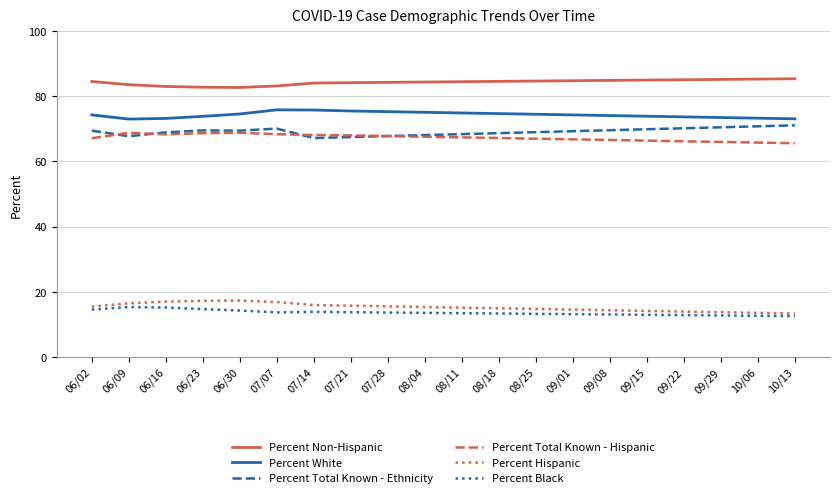

Is it true that Percent Black equals 6.2 at 10/06?

False